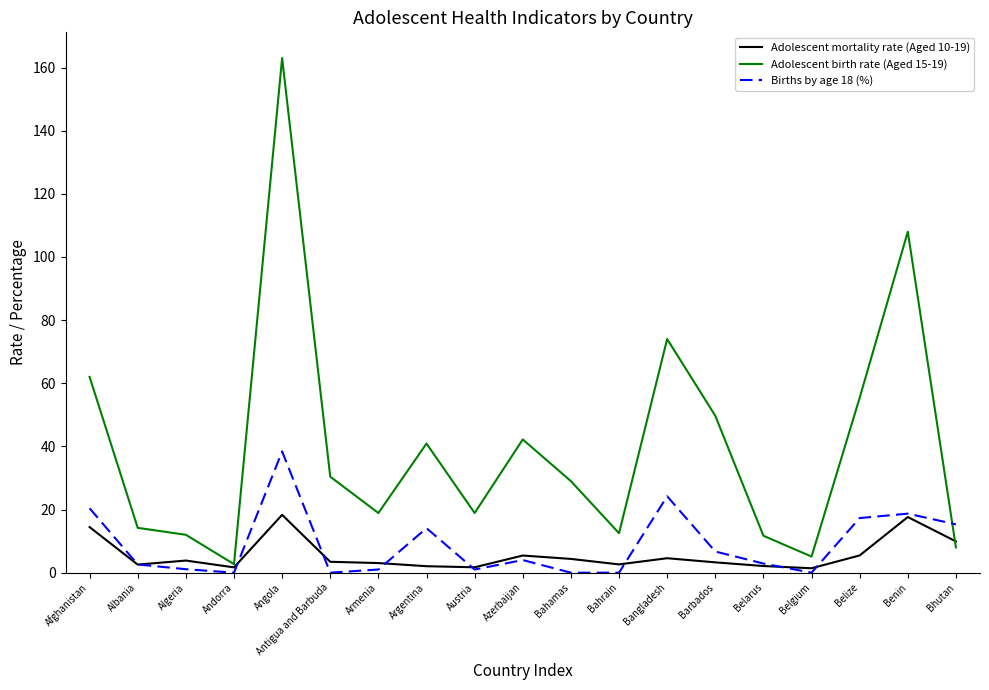

What position from the left is Azerbaijan?

10